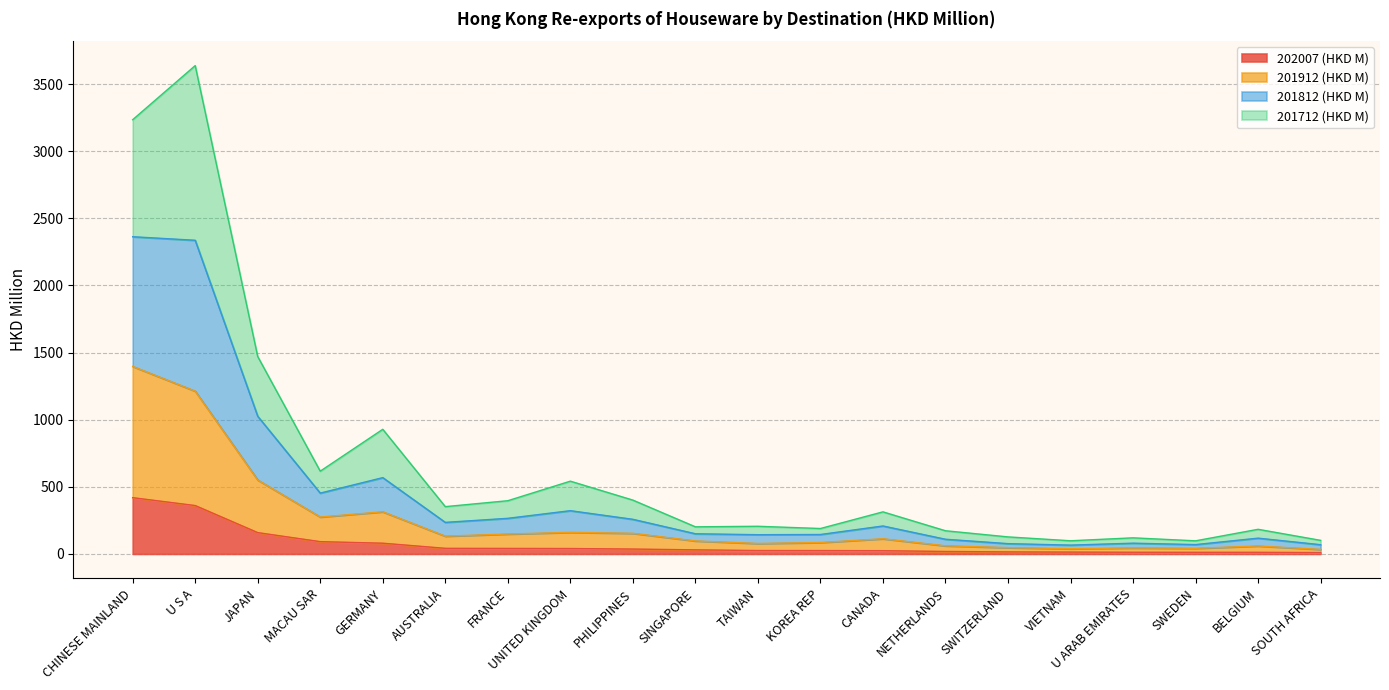

List the labels in order of 201812 (HKD M) value, smallest first.

SWEDEN, VIETNAM, SOUTH AFRICA, U ARAB EMIRATES, SWITZERLAND, NETHERLANDS, BELGIUM, KOREA REP, SINGAPORE, TAIWAN, CANADA, AUSTRALIA, FRANCE, PHILIPPINES, UNITED KINGDOM, MACAU SAR, GERMANY, JAPAN, CHINESE MAINLAND, U S A